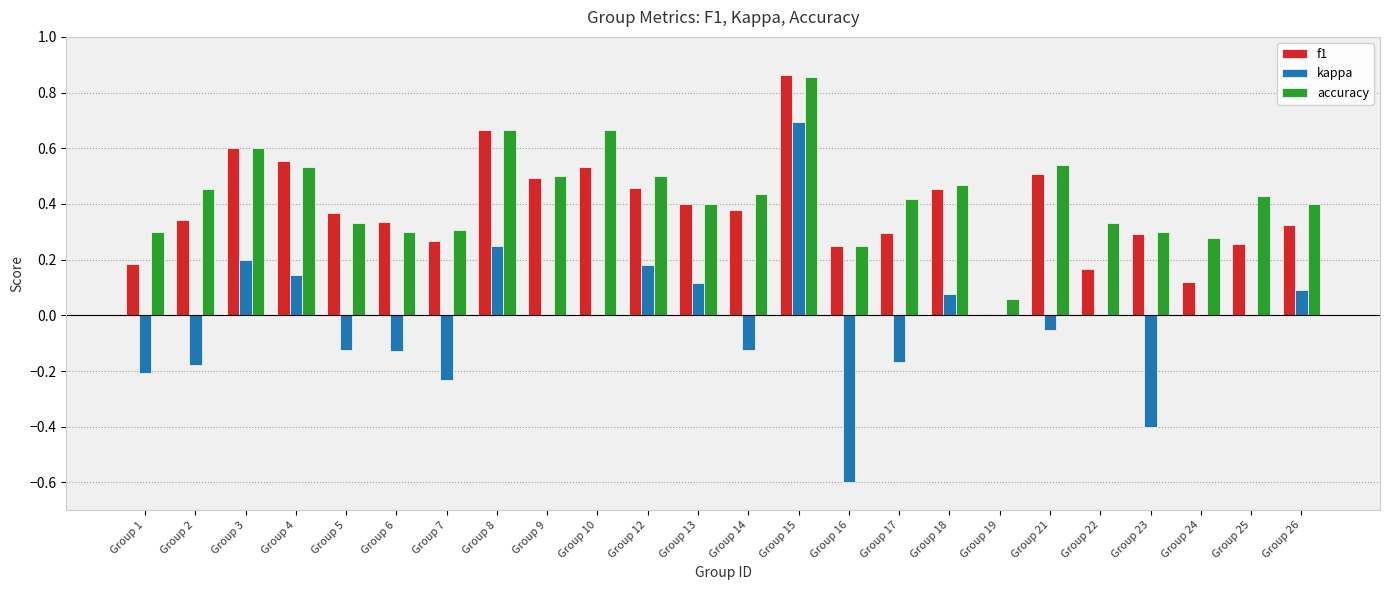

How many groups of bars are there?

24